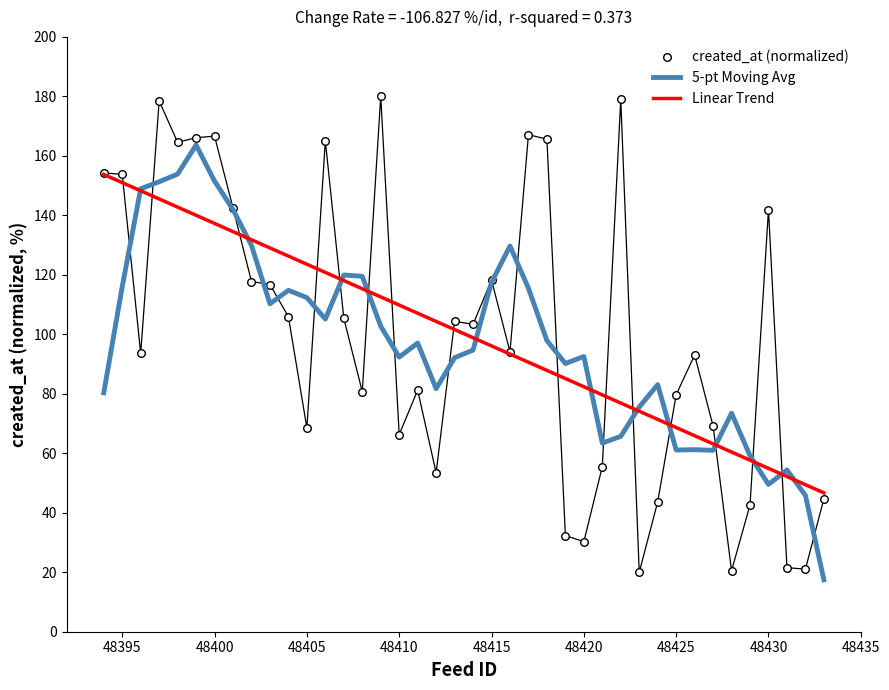

Which series has the largest total across all categories?

Linear Trend